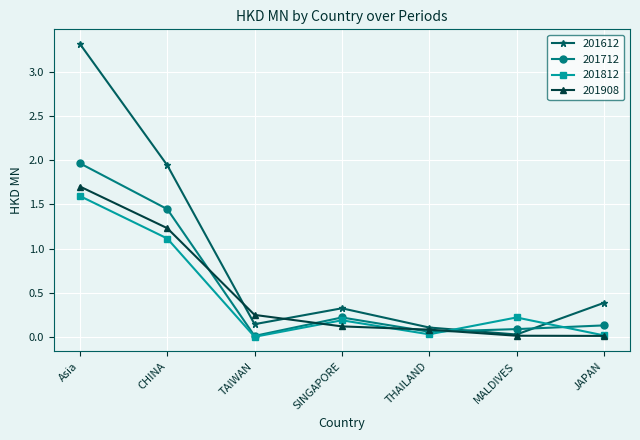

Which series has the largest range (max minus min)?

201612